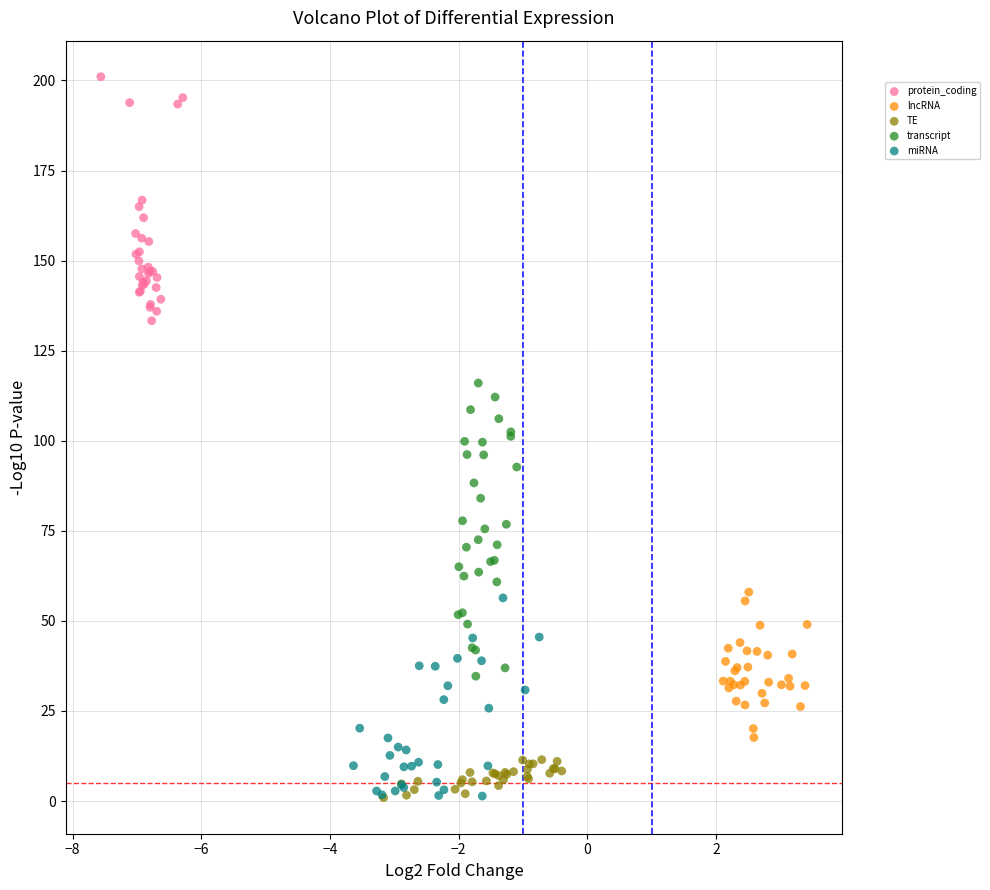

Which series contains the highest Y value?

protein_coding